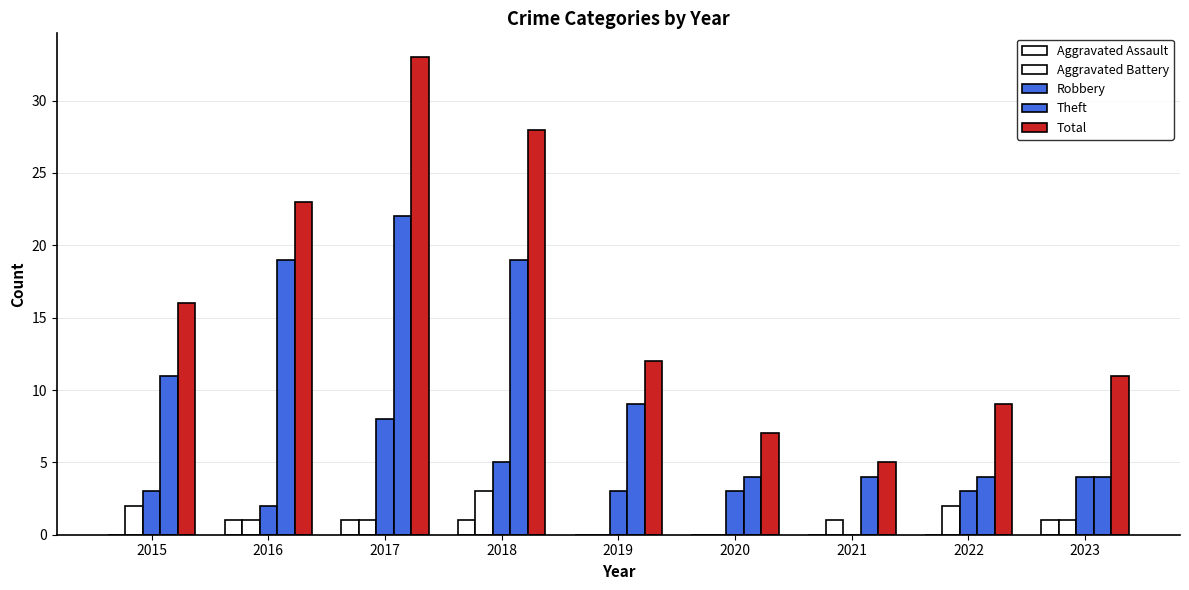

Reading right to left, transcribe all the data shown in this chart.

Aggravated Assault: 1	0	0	0	0	1	1	1	0
Aggravated Battery: 1	2	1	0	0	3	1	1	2
Robbery: 4	3	0	3	3	5	8	2	3
Theft: 4	4	4	4	9	19	22	19	11
Total: 11	9	5	7	12	28	33	23	16